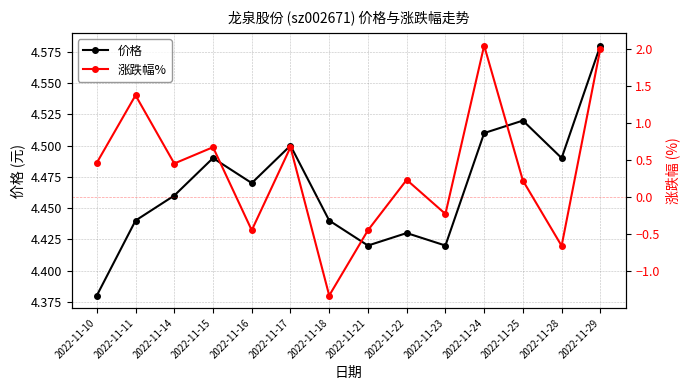

Rank the series at 2022-11-17 from lowest to highest value.

涨跌幅%, 价格